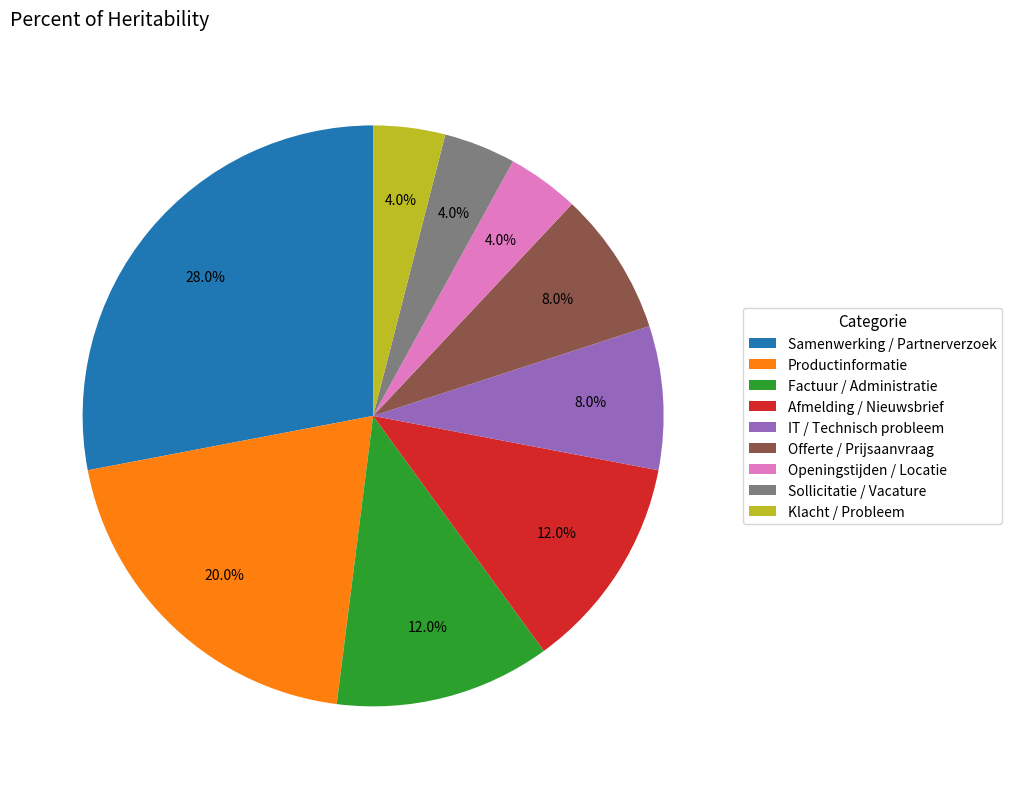

Do Klacht / Probleem and Openingstijden / Locatie together represent more than half of the pie?

No